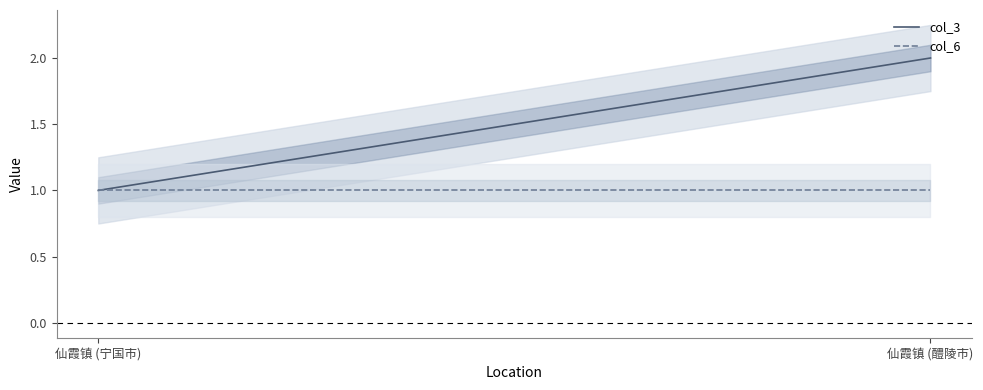

Which label corresponds to the smallest value in the chart?

仙霞镇 (宁国市)